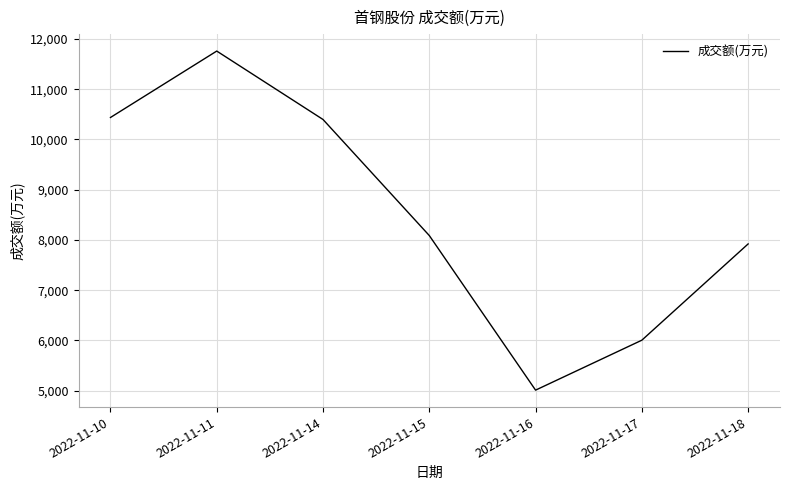

How many values are below 8087?

3